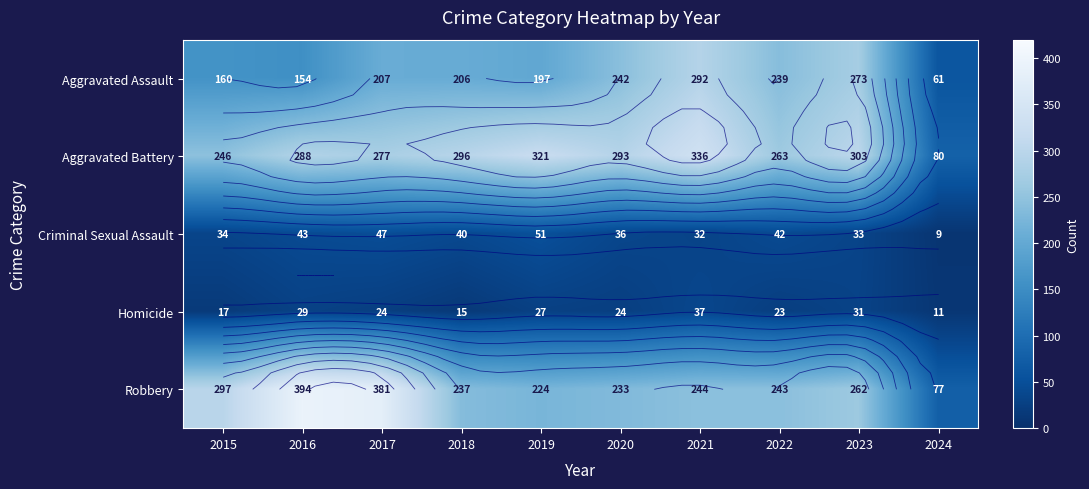

Rank the series by their maximum value, from highest to lowest.

Robbery, Aggravated Battery, Aggravated Assault, Criminal Sexual Assault, Homicide